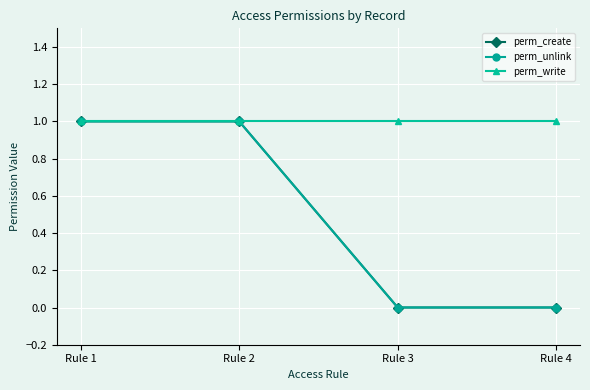

Between Rule 3 and Rule 4, which series saw the biggest shift?

perm_create